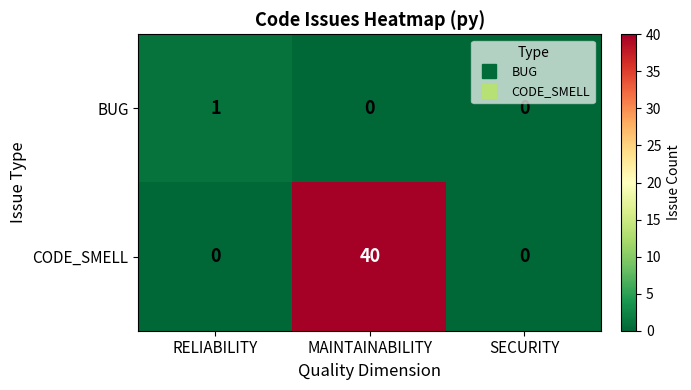

Rank the series by their maximum value, from highest to lowest.

CODE_SMELL, BUG